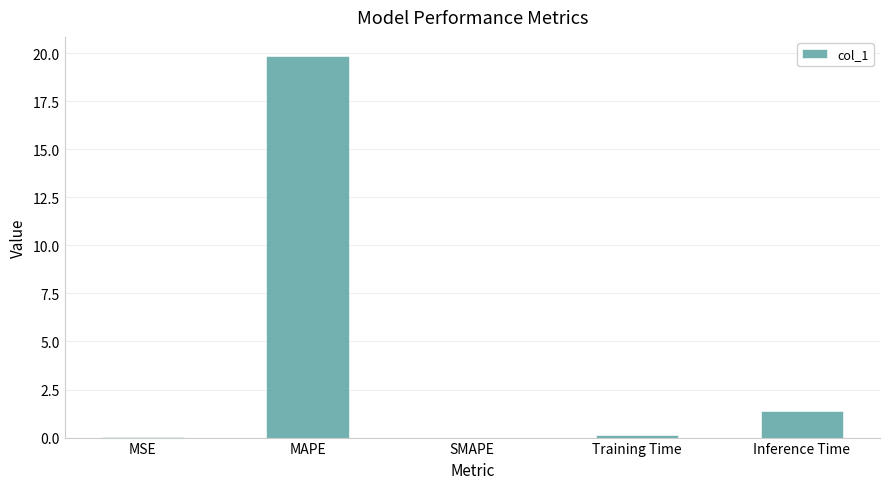

Is it true that the value at MAPE is 19.9?

True